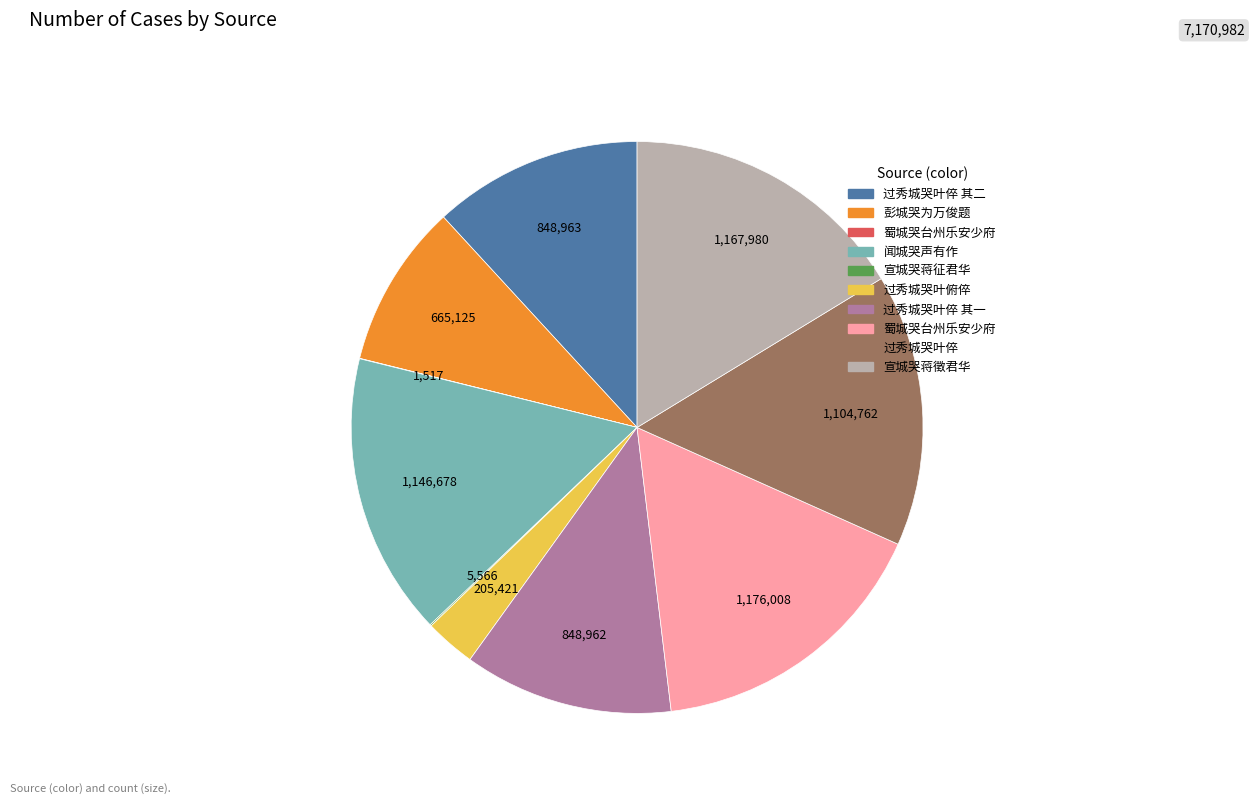

Does any single category account for the majority?

No